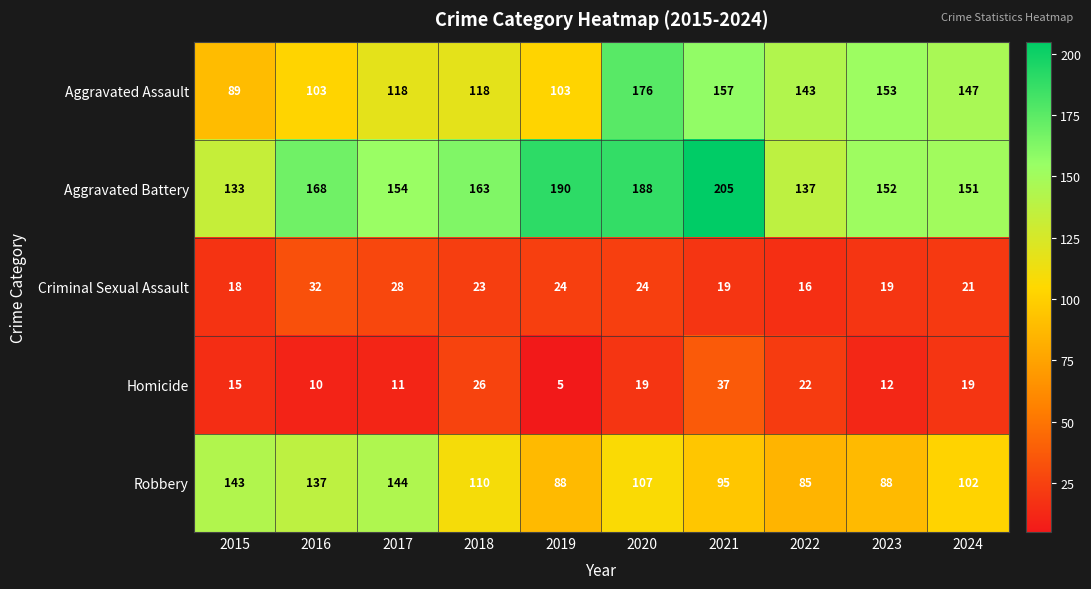

Which series has the largest total across all categories?

Aggravated Battery